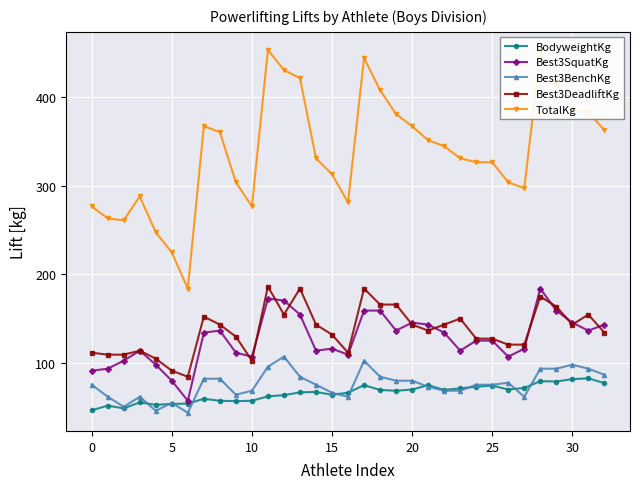

Which series has the largest total across all categories?

TotalKg